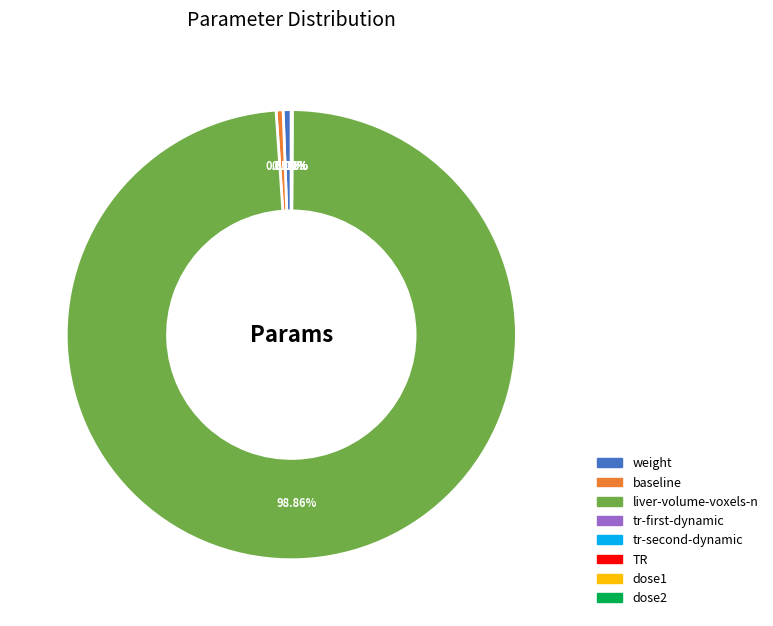

Which slice represents more than half of the pie?

liver-volume-voxels-n